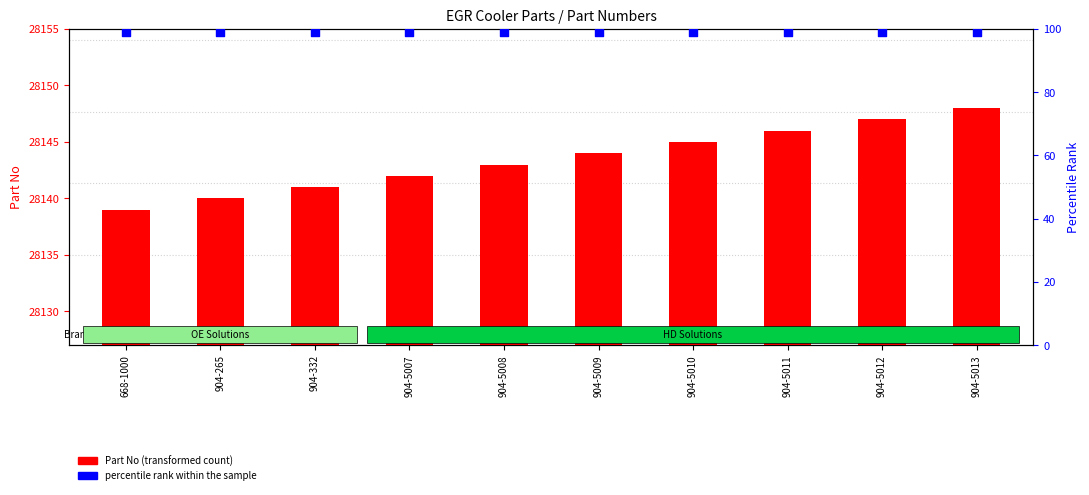

Which series has the largest total across all categories?

Part No (transformed count)